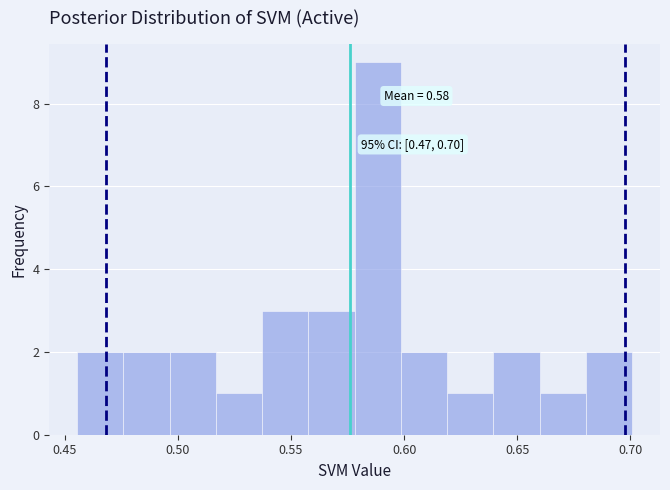

Which range on the x-axis has the tallest bar?

0.580 to 0.600